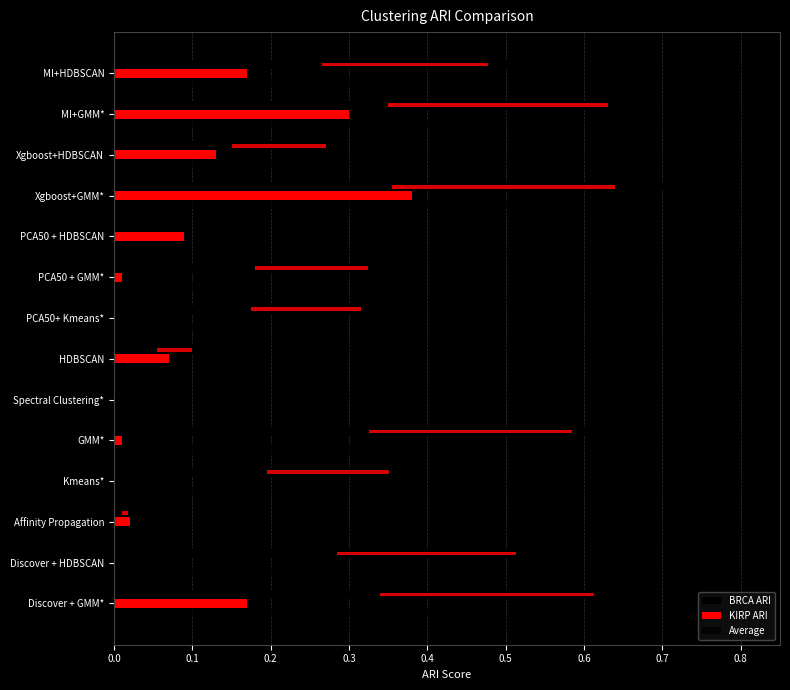

What is the value of the Average bar at the 7th from the left?

0.1